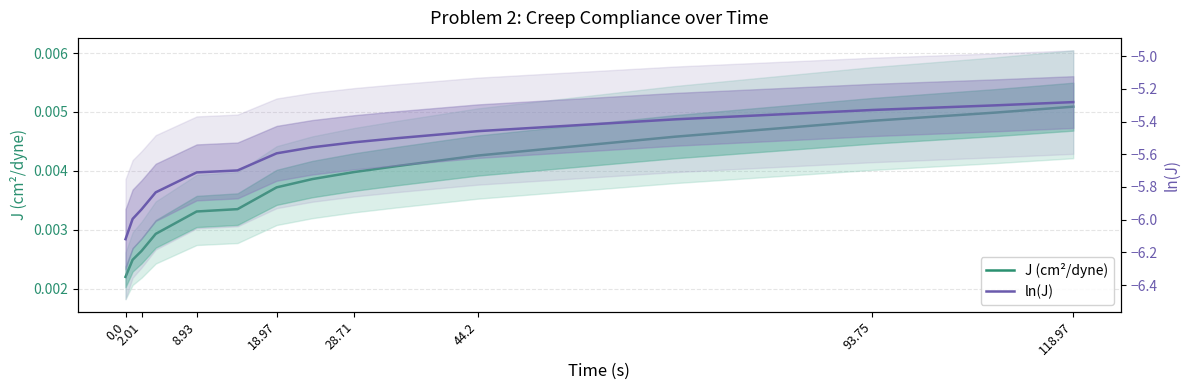

What is the spread (max minus min) of values at 8.93?

5.9